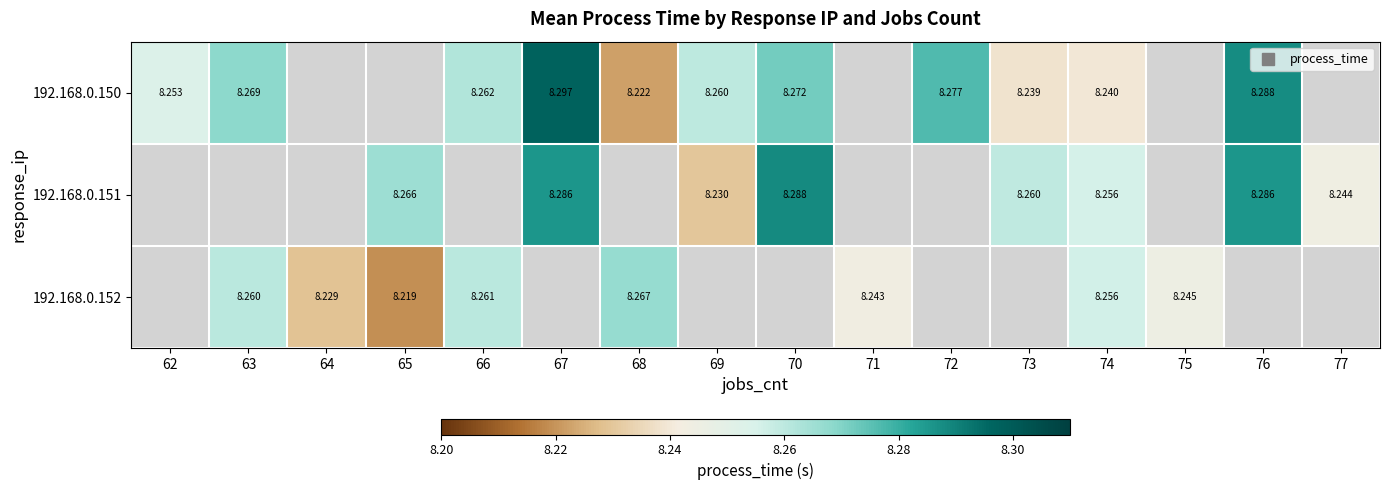

How many distinct data groups are displayed?

3